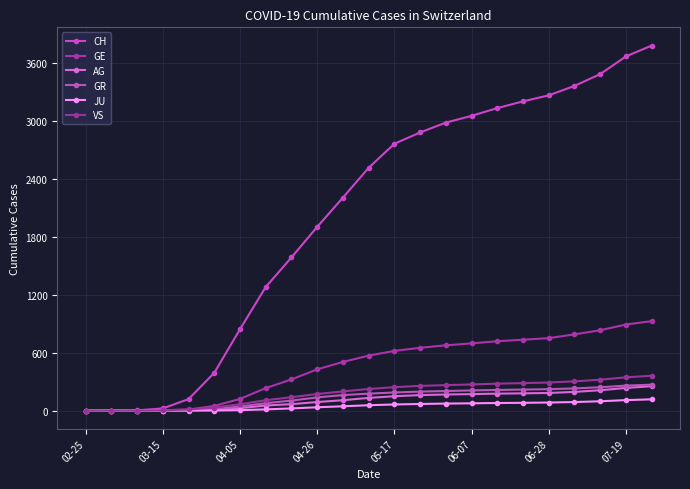

Which series has the largest total across all categories?

CH